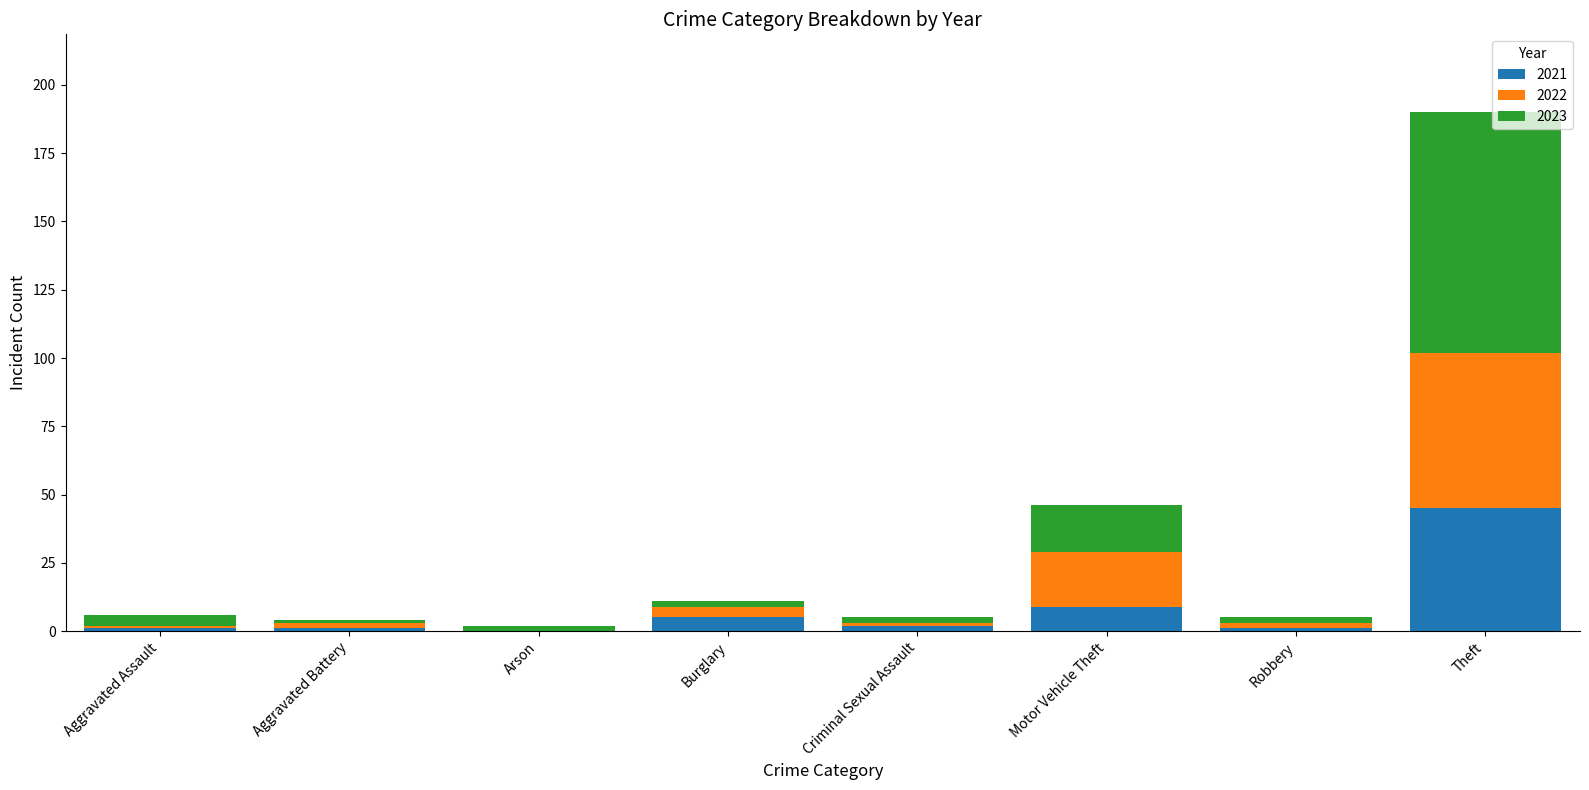

What is the highest value of the 2021 series?

45